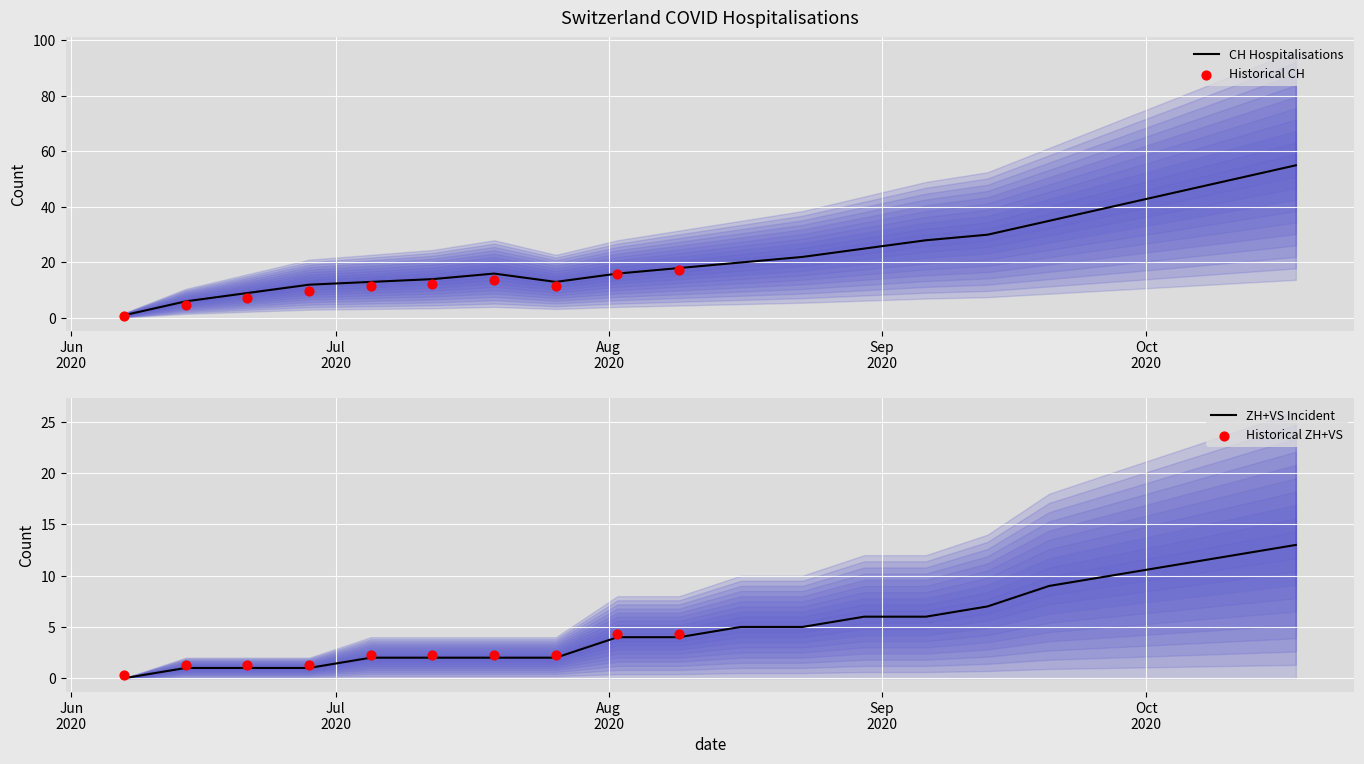

Which series reaches the minimum Y coordinate?

ZH